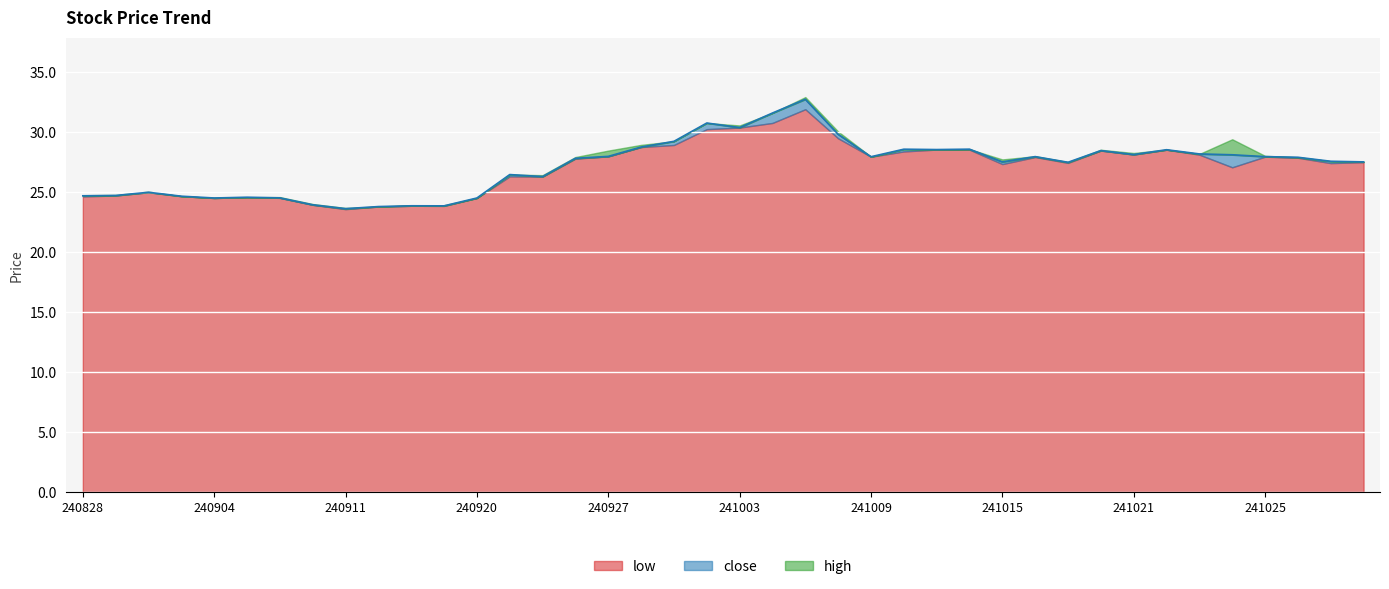

What is the highest value of the high series?

32.9